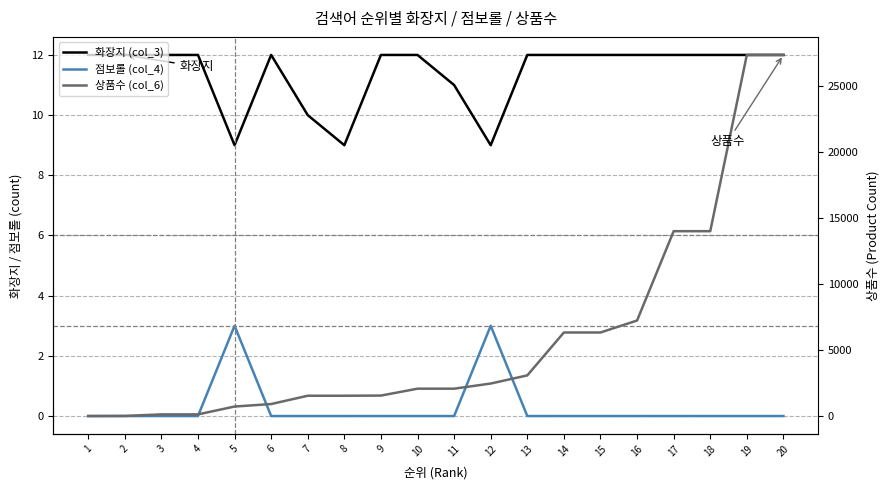

True or false: 점보롤 (col_4) and 화장지 (col_3) cross at least once.

False